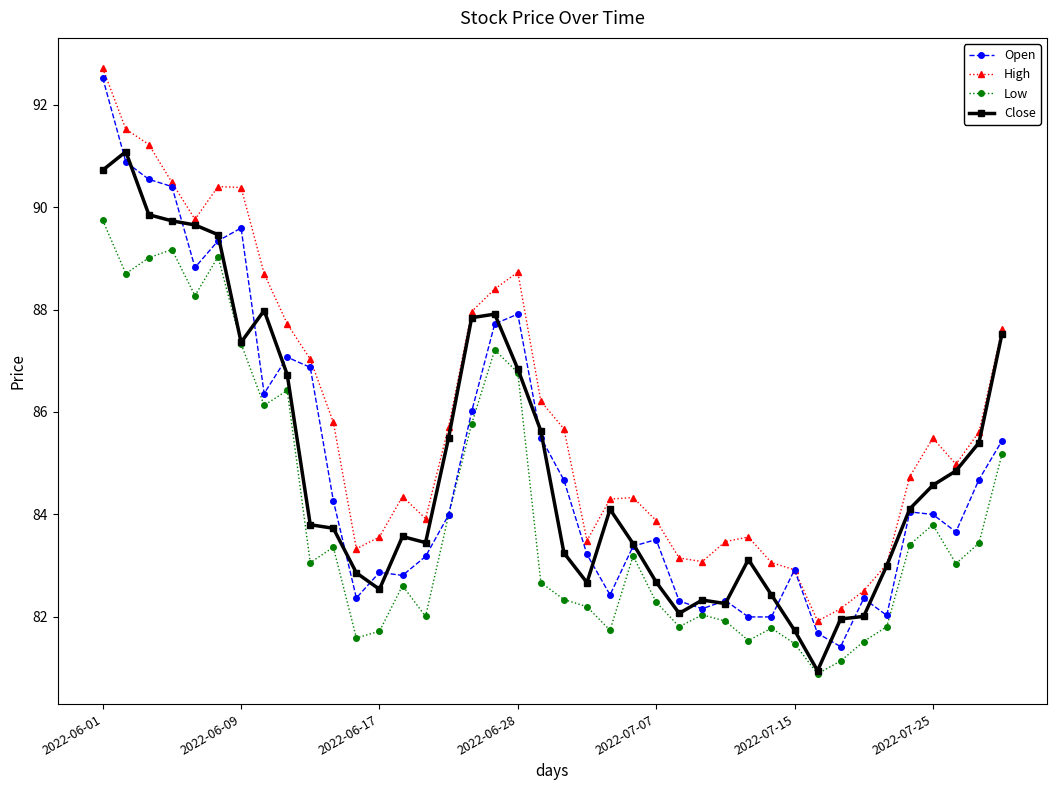

Which series has the largest range (max minus min)?

Open